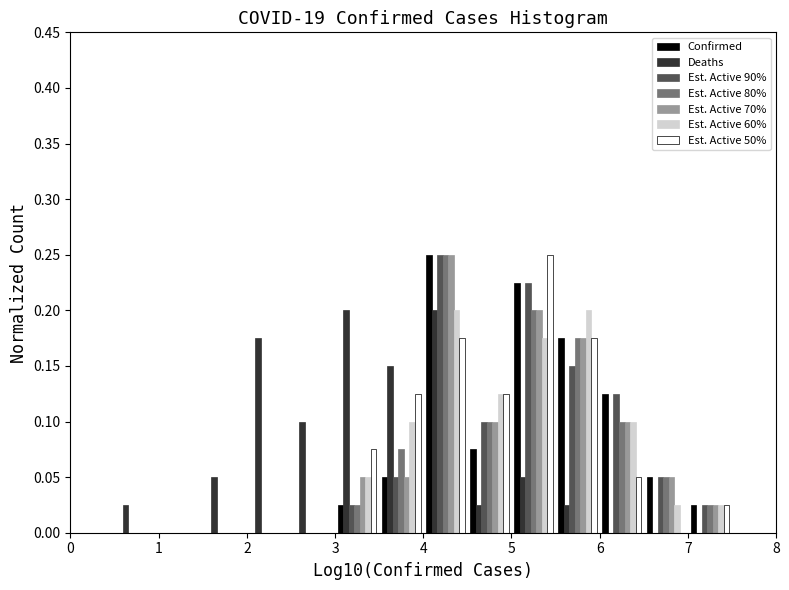

Reading left to right, list every range on the x-axis with the height of the bar of each series over it. The values are not printed on the chart, so give them approximately, as read against the axis.

0.0 to 0.5: Confirmed=0	Deaths=0	Est. Active 90%=0	Est. Active 80%=0	Est. Active 70%=0	Est. Active 60%=0	Est. Active 50%=0
0.5 to 1.0: Confirmed=0	Deaths=0.025	Est. Active 90%=0	Est. Active 80%=0	Est. Active 70%=0	Est. Active 60%=0	Est. Active 50%=0
1.0 to 1.5: Confirmed=0	Deaths=0	Est. Active 90%=0	Est. Active 80%=0	Est. Active 70%=0	Est. Active 60%=0	Est. Active 50%=0
1.5 to 2.0: Confirmed=0	Deaths=0.050	Est. Active 90%=0	Est. Active 80%=0	Est. Active 70%=0	Est. Active 60%=0	Est. Active 50%=0
2.0 to 2.5: Confirmed=0	Deaths=0.175	Est. Active 90%=0	Est. Active 80%=0	Est. Active 70%=0	Est. Active 60%=0	Est. Active 50%=0
2.5 to 3.0: Confirmed=0	Deaths=0.100	Est. Active 90%=0	Est. Active 80%=0	Est. Active 70%=0	Est. Active 60%=0	Est. Active 50%=0
3.0 to 3.5: Confirmed=0.025	Deaths=0.200	Est. Active 90%=0.025	Est. Active 80%=0.025	Est. Active 70%=0.050	Est. Active 60%=0.050	Est. Active 50%=0.075
3.5 to 4.0: Confirmed=0.050	Deaths=0.150	Est. Active 90%=0.050	Est. Active 80%=0.075	Est. Active 70%=0.050	Est. Active 60%=0.100	Est. Active 50%=0.125
4.0 to 4.5: Confirmed=0.250	Deaths=0.200	Est. Active 90%=0.250	Est. Active 80%=0.250	Est. Active 70%=0.250	Est. Active 60%=0.200	Est. Active 50%=0.175
4.5 to 5.0: Confirmed=0.075	Deaths=0.025	Est. Active 90%=0.100	Est. Active 80%=0.100	Est. Active 70%=0.100	Est. Active 60%=0.125	Est. Active 50%=0.125
5.0 to 5.5: Confirmed=0.225	Deaths=0.050	Est. Active 90%=0.225	Est. Active 80%=0.200	Est. Active 70%=0.200	Est. Active 60%=0.175	Est. Active 50%=0.250
5.5 to 6.0: Confirmed=0.175	Deaths=0.025	Est. Active 90%=0.150	Est. Active 80%=0.175	Est. Active 70%=0.175	Est. Active 60%=0.200	Est. Active 50%=0.175
6.0 to 6.5: Confirmed=0.125	Deaths=0	Est. Active 90%=0.125	Est. Active 80%=0.100	Est. Active 70%=0.100	Est. Active 60%=0.100	Est. Active 50%=0.050
6.5 to 7.0: Confirmed=0.050	Deaths=0	Est. Active 90%=0.050	Est. Active 80%=0.050	Est. Active 70%=0.050	Est. Active 60%=0.025	Est. Active 50%=0
7.0 to 7.5: Confirmed=0.025	Deaths=0	Est. Active 90%=0.025	Est. Active 80%=0.025	Est. Active 70%=0.025	Est. Active 60%=0.025	Est. Active 50%=0.025
7.5 to 8.0: Confirmed=0	Deaths=0	Est. Active 90%=0	Est. Active 80%=0	Est. Active 70%=0	Est. Active 60%=0	Est. Active 50%=0